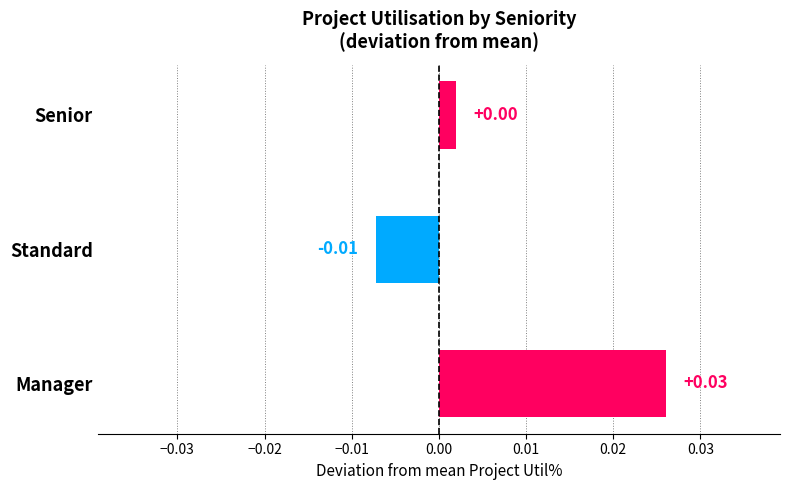

Are the bars grouped side by side (vs. stacked)?

No